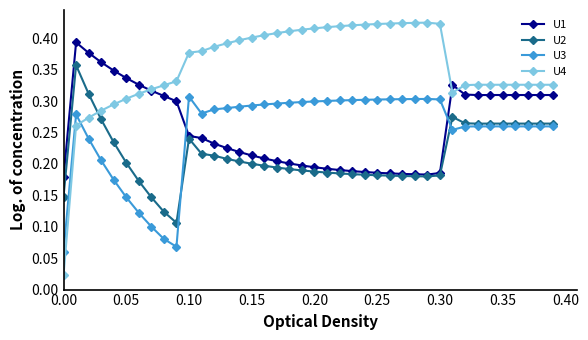

How many categories are shown in the chart?

40